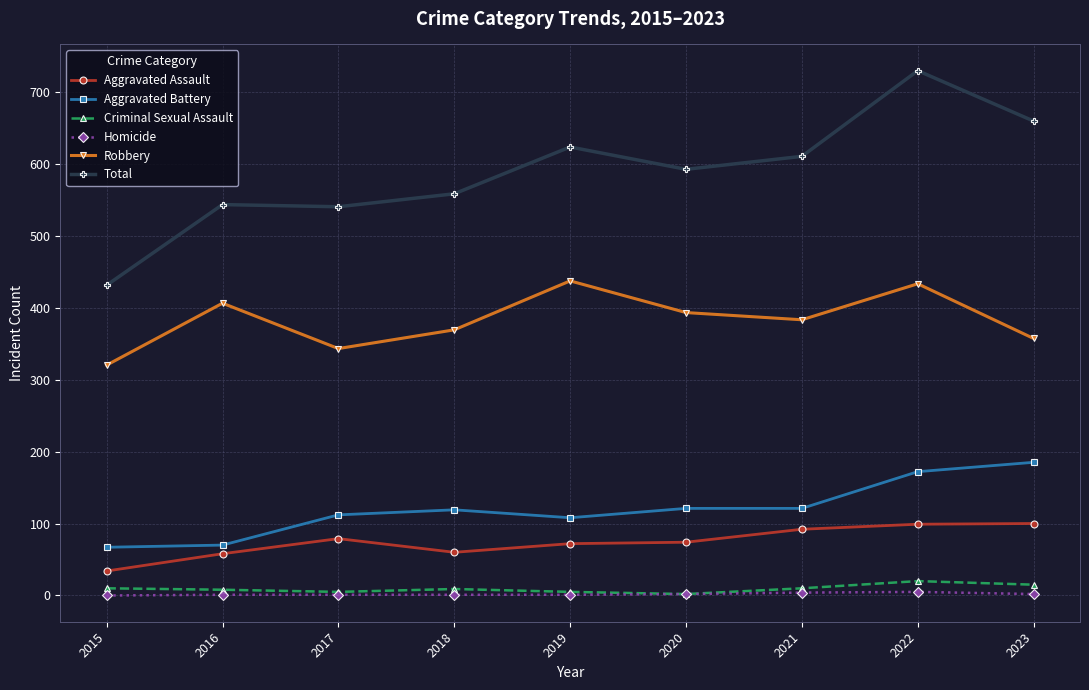

What are all the series names shown in the legend?

Aggravated Assault, Aggravated Battery, Criminal Sexual Assault, Homicide, Robbery, Total